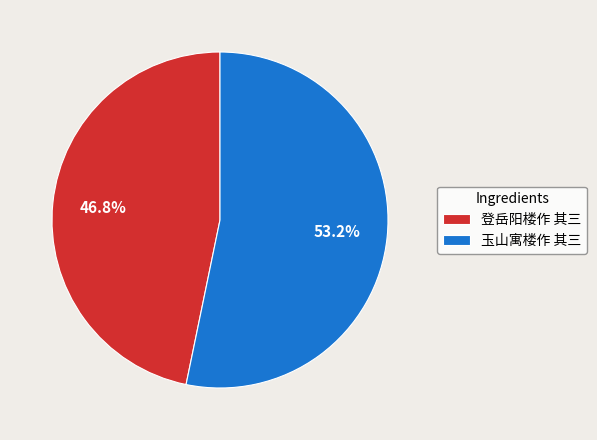

Is it true that 玉山寓楼作 其三 is 53% of the pie?

True